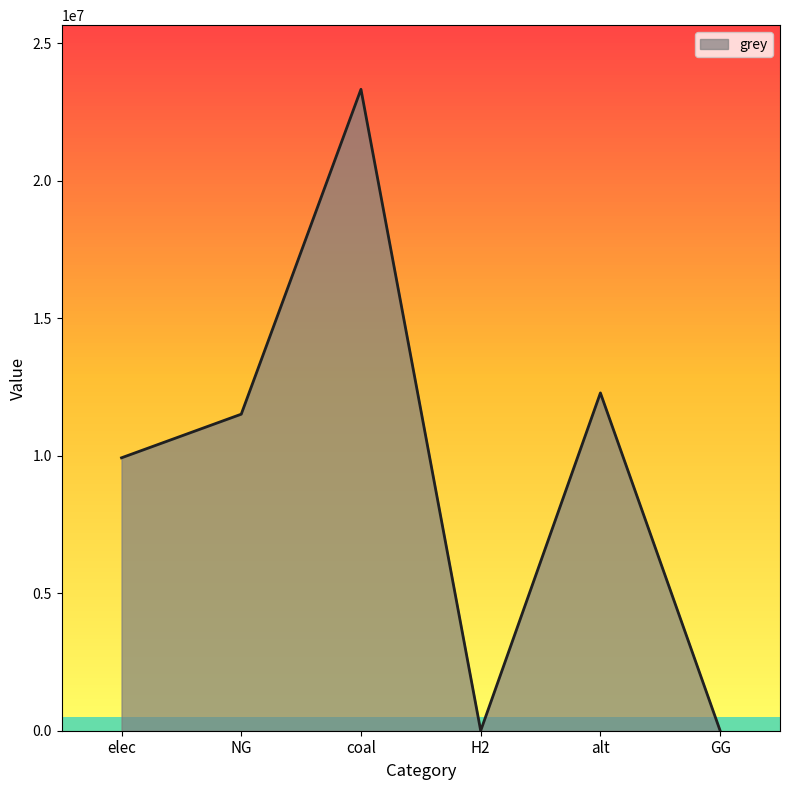

What is the maximum value shown in the chart?

23333392.0